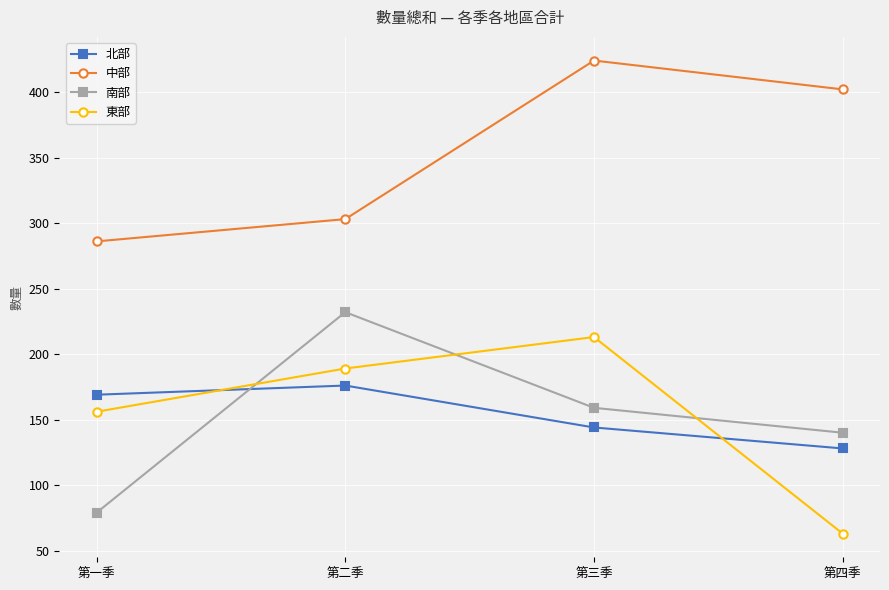

What is the sum of the 南部 values at 第二季 and 第四季?

372